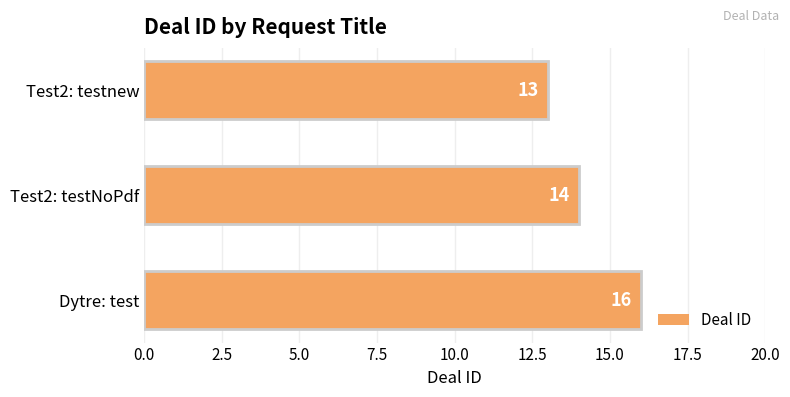

What position from the top is Test2: testnew?

1